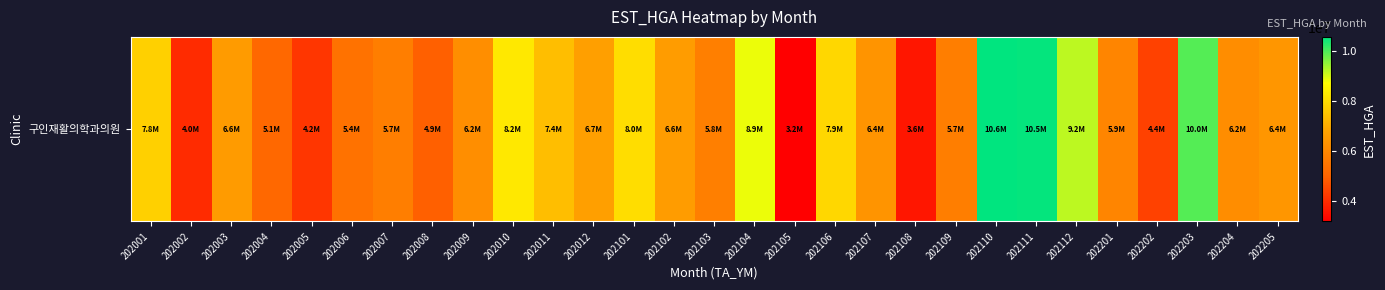

How many series are shown in this chart?

1